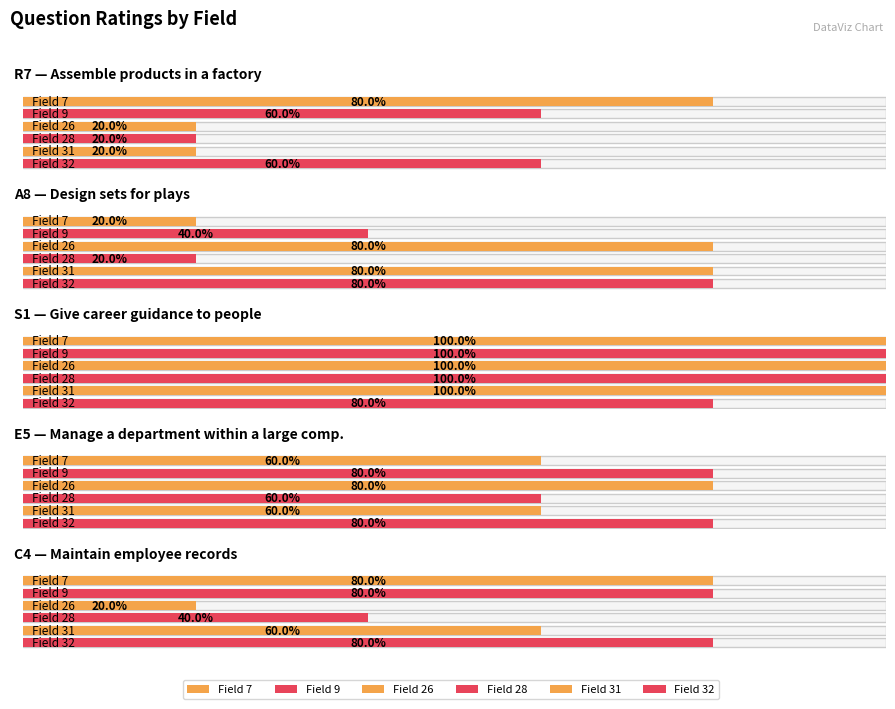

True or false: Field 7 has a value of 4 at R7.

True